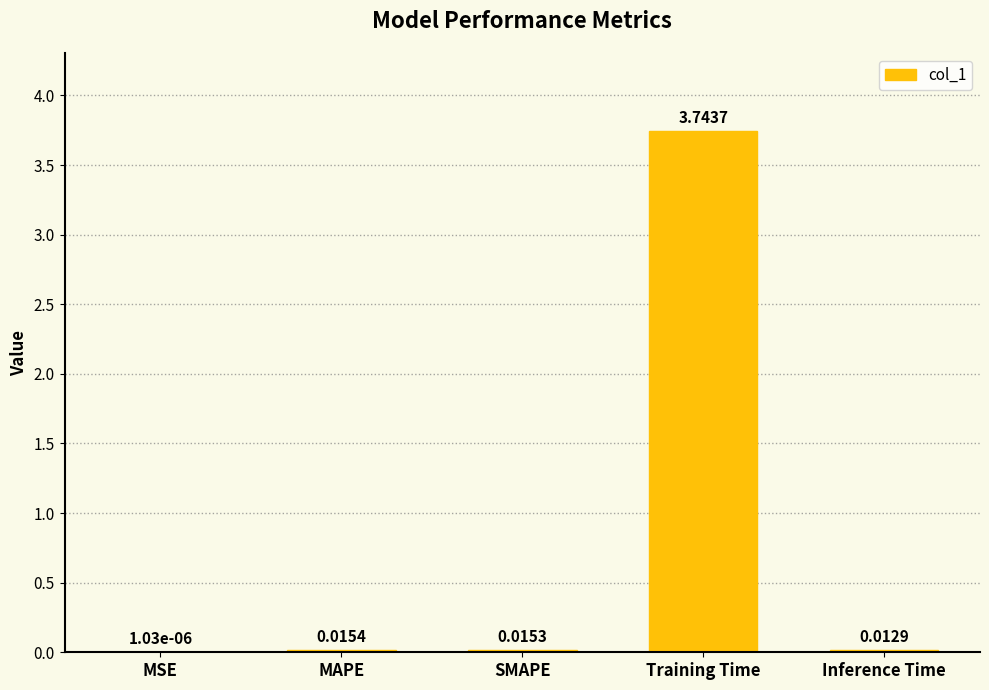

Which has a higher value, SMAPE or Training Time?

Training Time